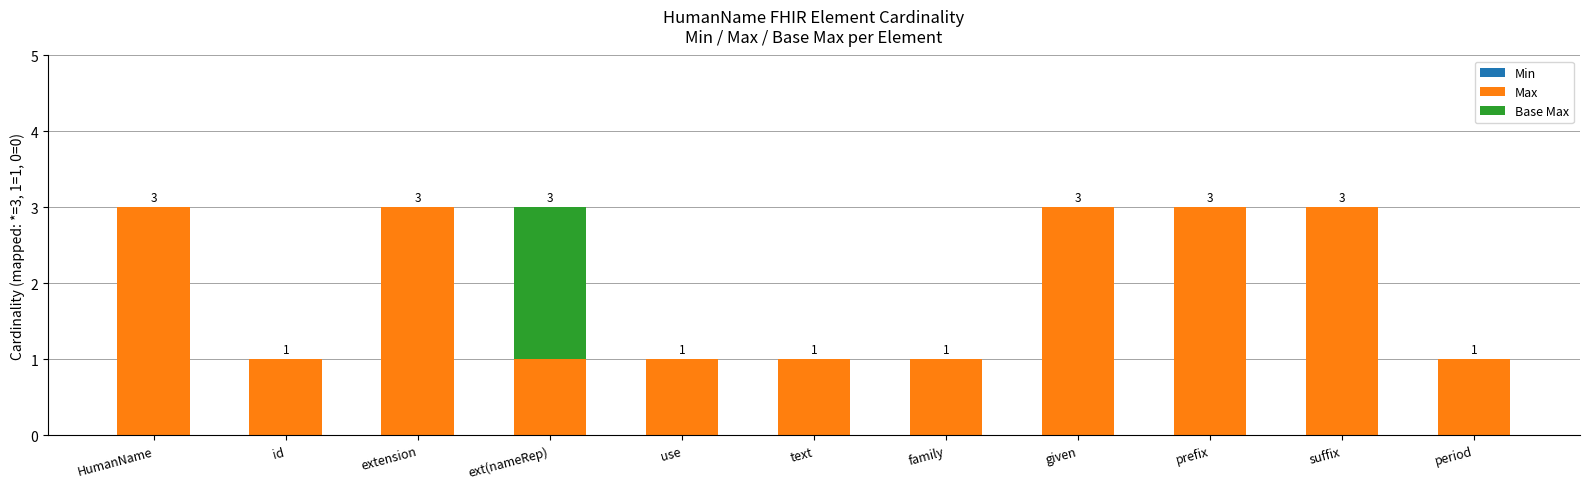

What is the approximate value of Max at given?

3